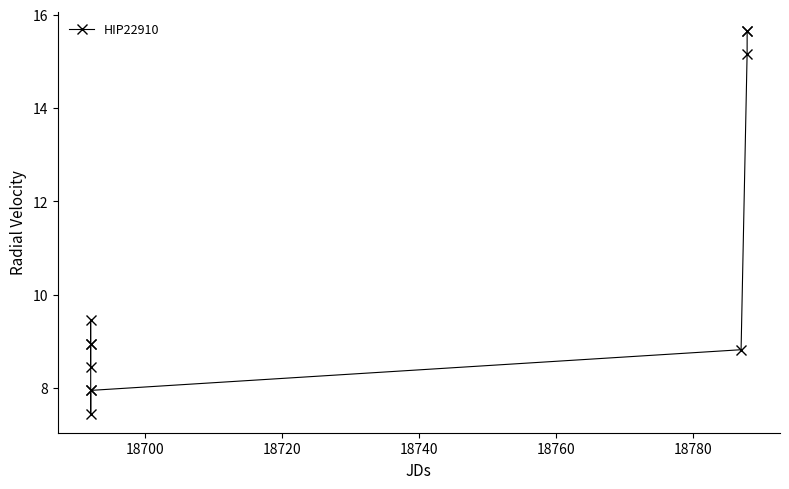

What is the sum of all values?

114.4